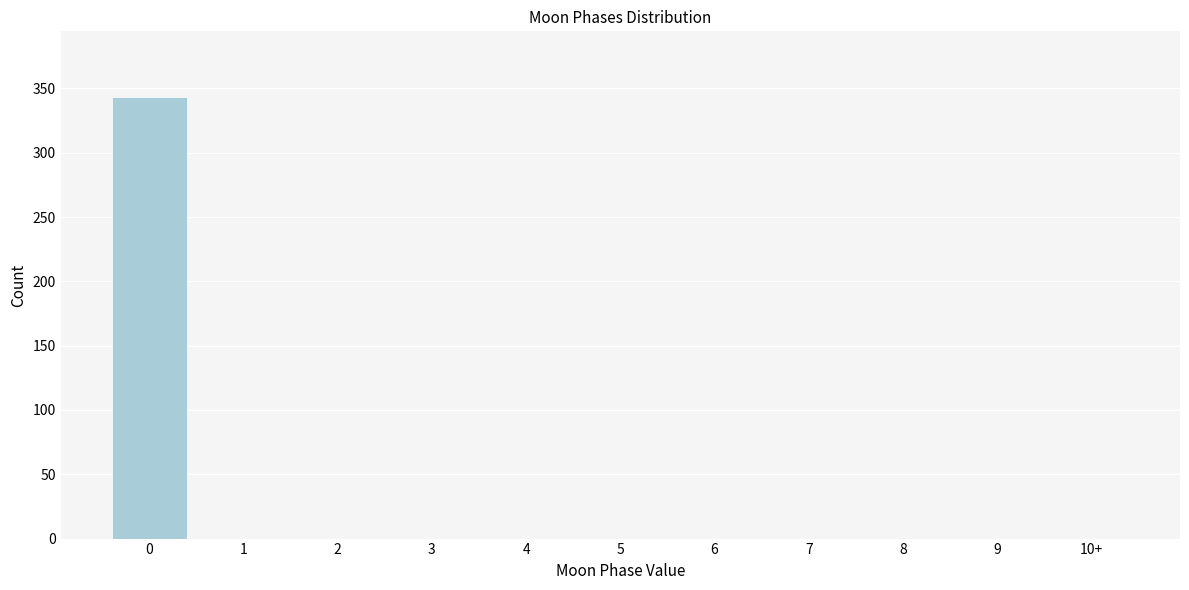

Reading left to right, what are all the values shown in this chart?

0=343	1=0	2=0	3=0	4=0	5=0	6=0	7=0	8=0	9=0	10+=0